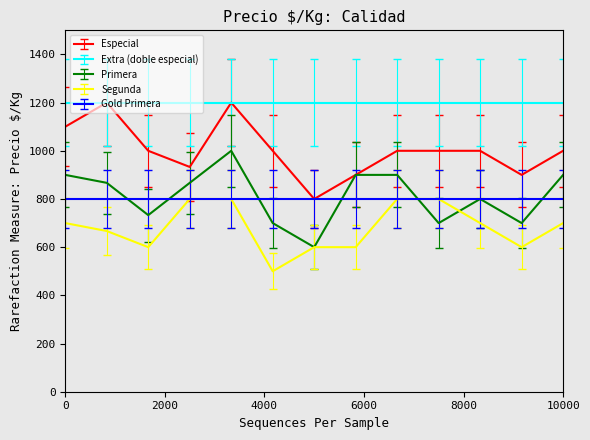

Which series has the largest total across all categories?

Extra (doble especial)